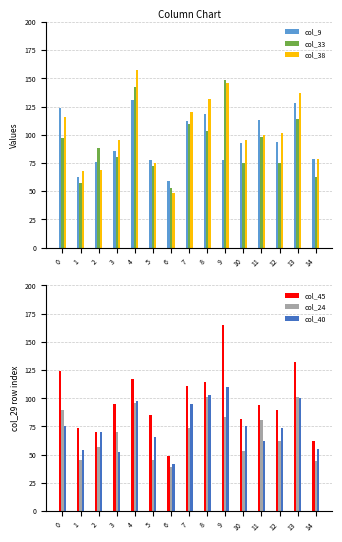

List the labels in order of col_9 value, largest first.

4, 13, 0, 8, 11, 7, 12, 10, 3, 14, 5, 9, 2, 1, 6